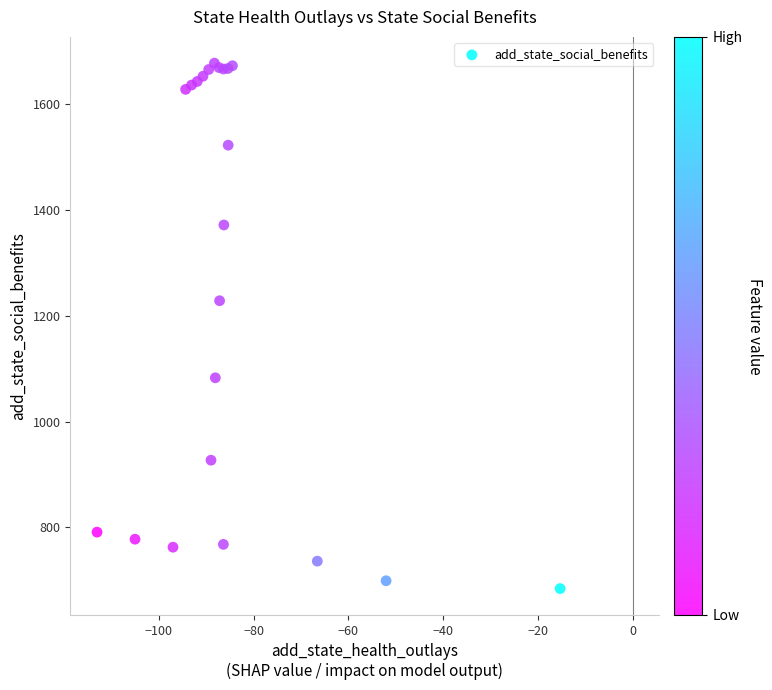

What Y value in the scatter plot is closest to 1180?

1228.5